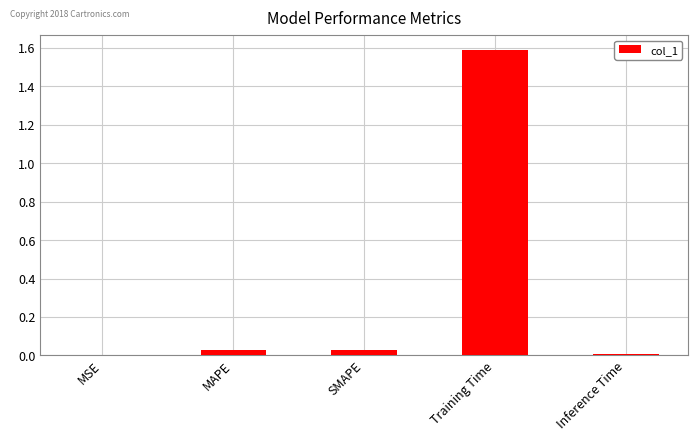

Does the chart contain stacked bars?

No